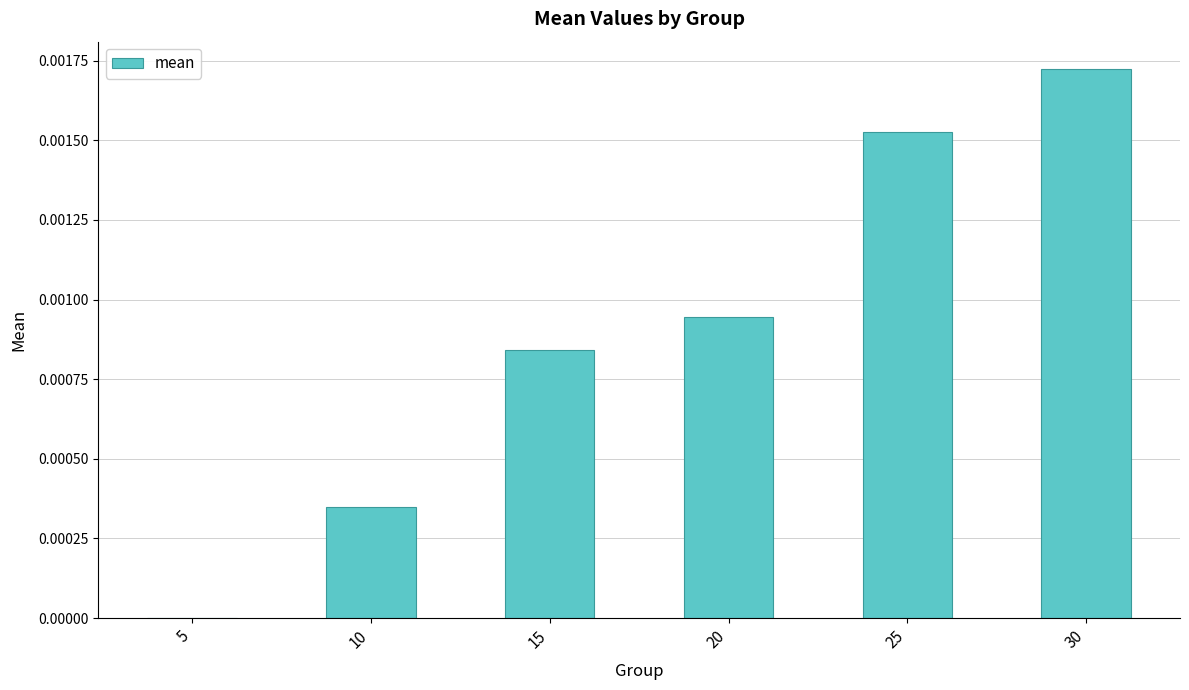

Which has a higher value, 25 or 5?

25